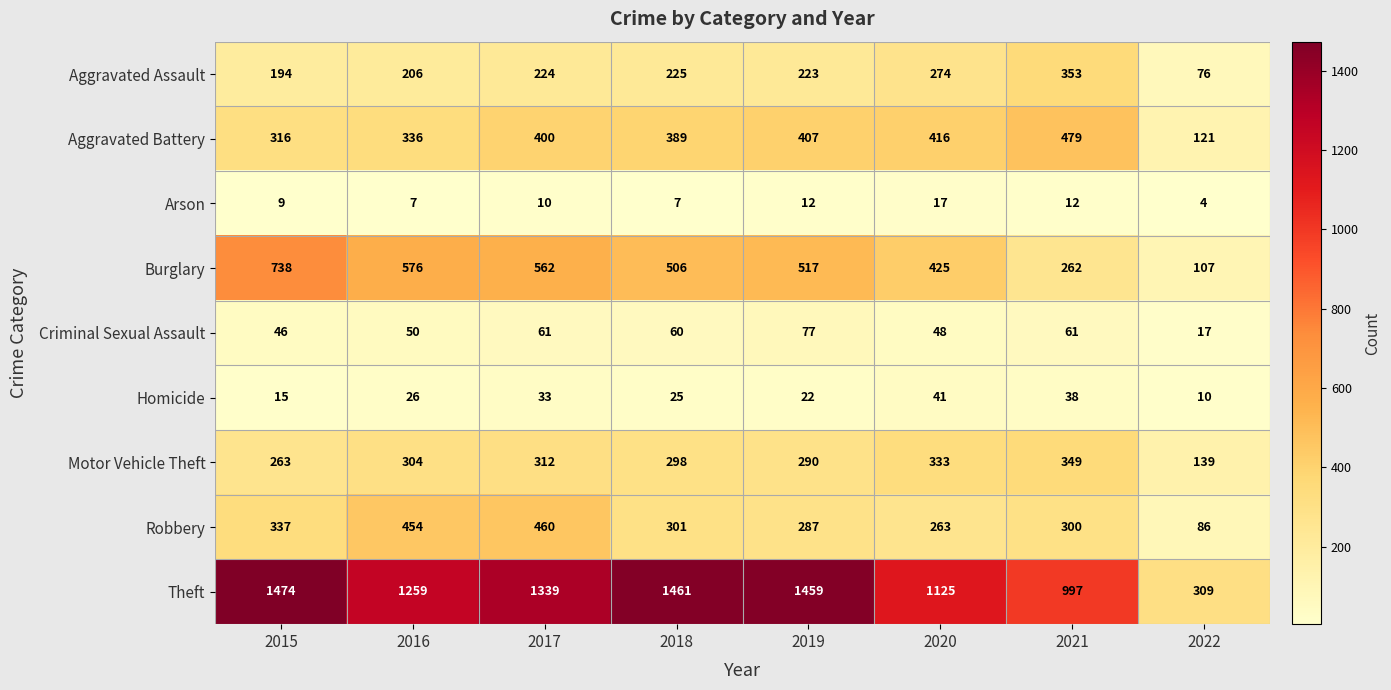

Which category has the lowest value across all series?

2022